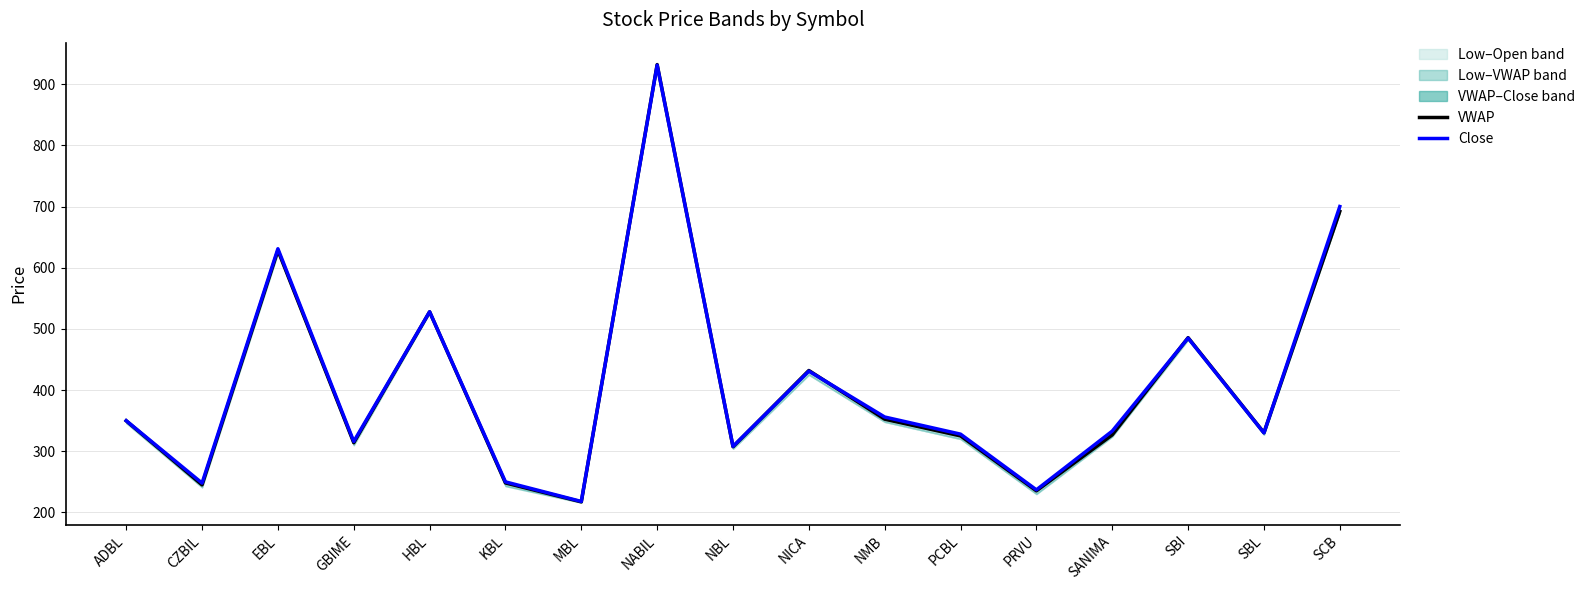

What is the difference between the second highest and minimum values in the Close series?

482.0